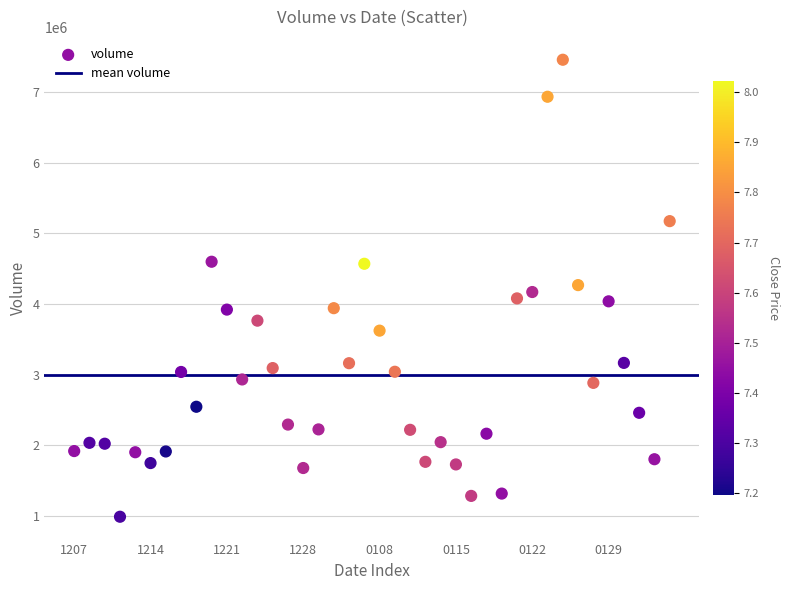

What is the range of Y values (max minus min)?

6475411